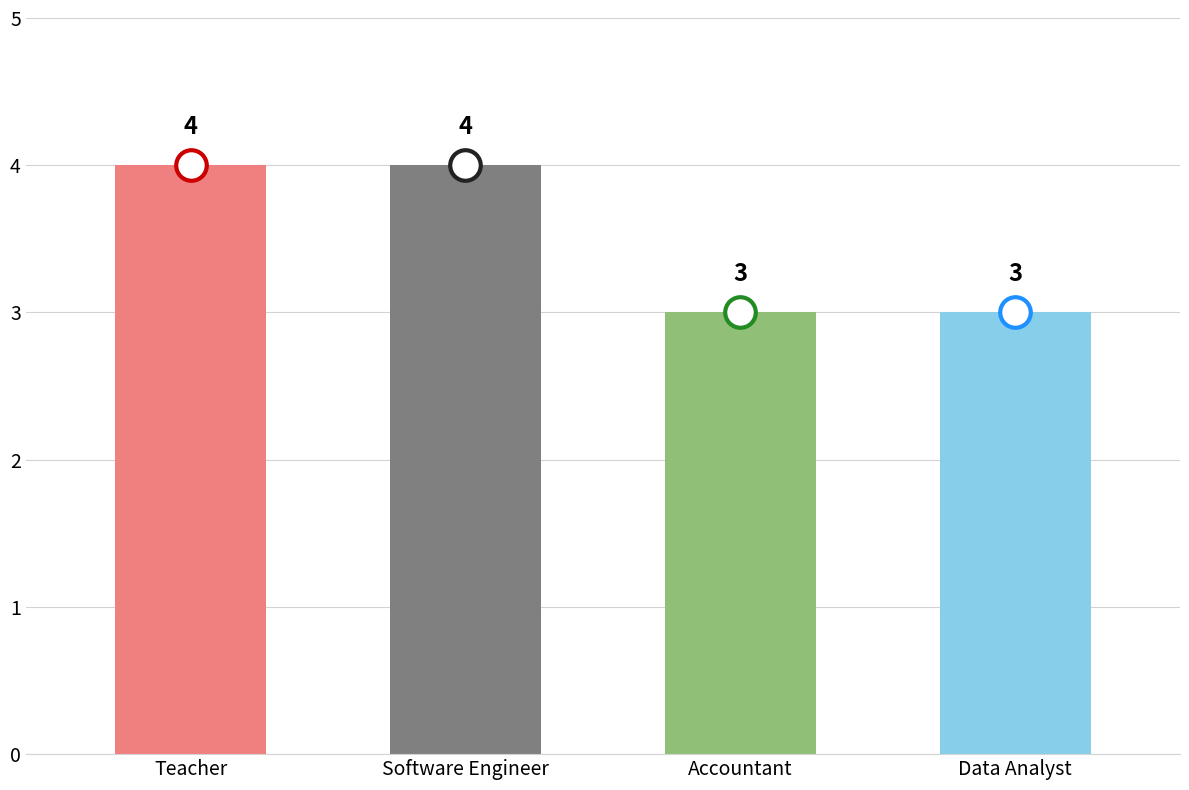

What is the greatest value displayed?

4